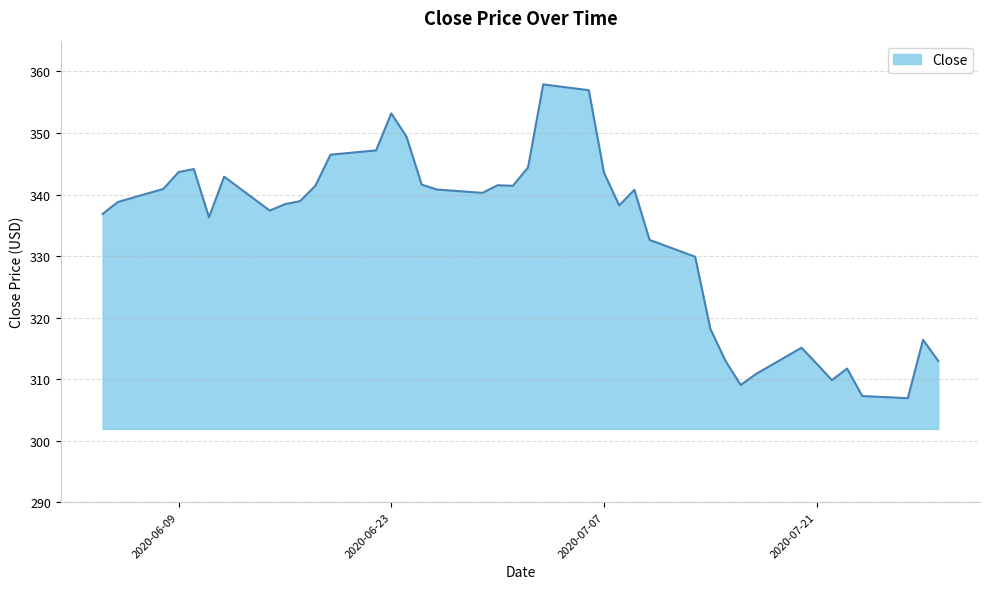

What is the maximum value shown in the chart?

357.9